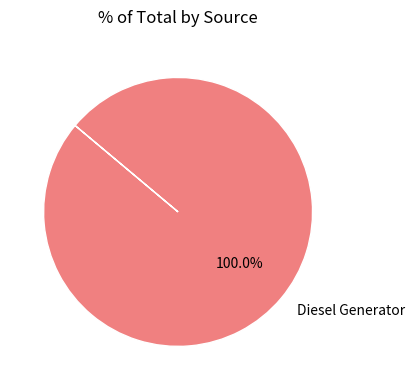

Does any single category account for the majority?

Yes